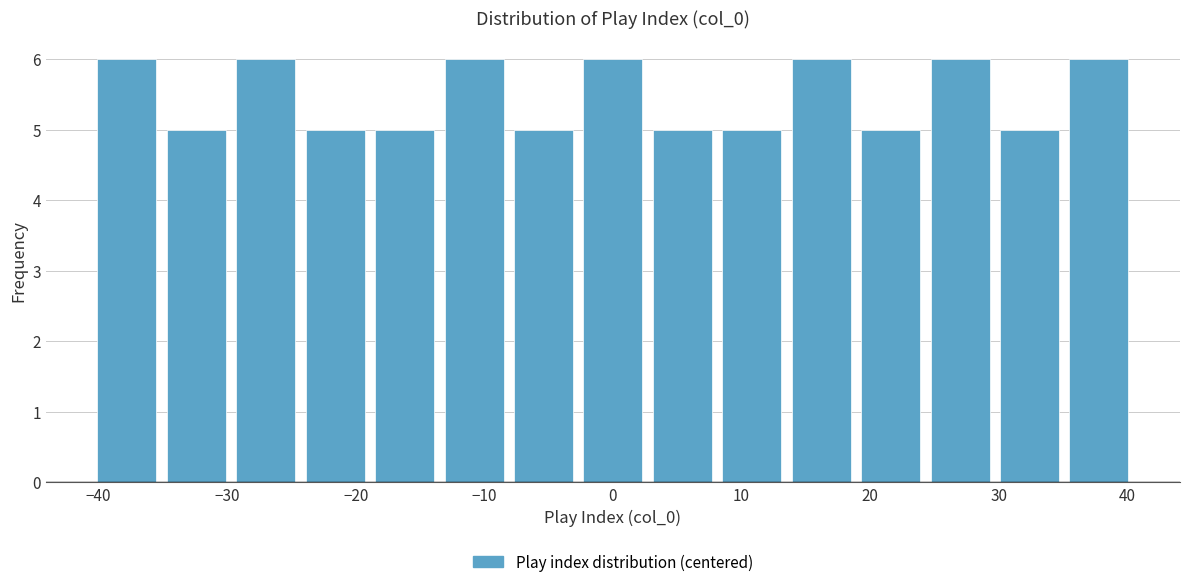

Reading left to right, list every bar in this chart as the range it spans on the x-axis followed by its height. Neither the bar edges nor the heights are printed on the chart, so give them approximately, as read against the axes.

-40.5 to -35.1: 6
-35.1 to -29.7: 5
-29.7 to -24.3: 6
-24.3 to -18.9: 5
-18.9 to -13.5: 5
-13.5 to -8.1: 6
-8.1 to -2.7: 5
-2.7 to 2.7: 6
2.7 to 8.1: 5
8.1 to 13.5: 5
13.5 to 18.9: 6
18.9 to 24.3: 5
24.3 to 29.7: 6
29.7 to 35.1: 5
35.1 to 40.5: 6